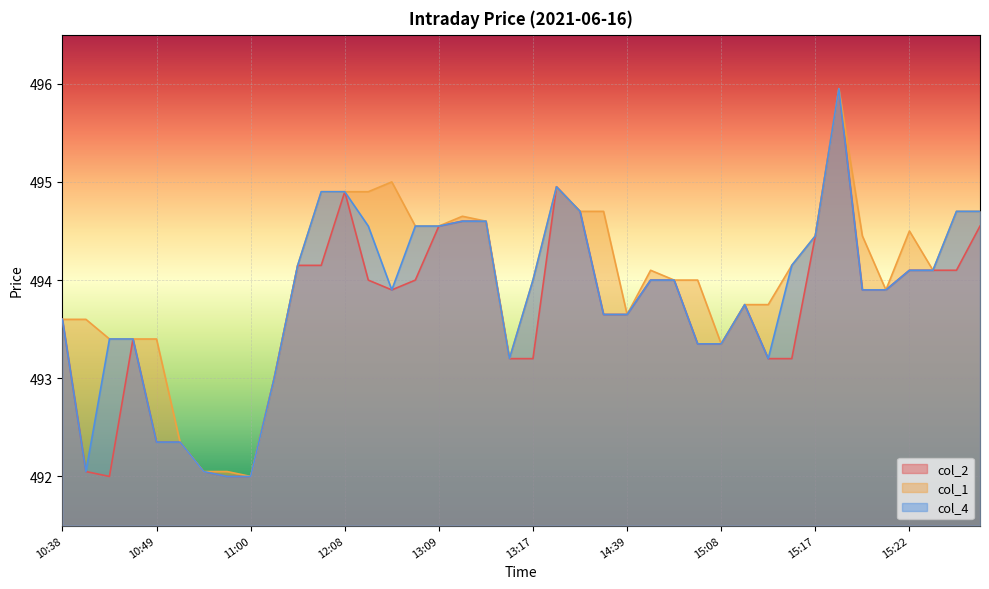

Reading right to left, transcribe all the data shown in this chart.

col_2: 15:27=494.6	15:26=494.1	15:25=494.1	15:22=494.1	15:21=493.9	15:20=493.9	15:19=495.9	15:17=494.4	15:12=493.2	15:11=493.2	15:10=493.8	15:08=493.4	15:05=493.4	15:03=494.0	15:02=494.0	14:39=493.6	14:26=493.6	14:21=494.7	13:47=494.9	13:17=493.2	13:16=493.2	13:15=494.6	13:10=494.6	13:09=494.6	12:54=494.0	12:12=493.9	12:09=494.0	12:08=494.9	12:07=494.1	12:06=494.1	11:29=493.0	11:00=492.0	10:58=492.0	10:57=492.1	10:55=492.4	10:49=492.4	10:48=493.4	10:47=492.0	10:39=492.1	10:38=493.6
col_1: 15:27=494.7	15:26=494.7	15:25=494.1	15:22=494.5	15:21=493.9	15:20=494.4	15:19=495.9	15:17=494.4	15:12=494.1	15:11=493.8	15:10=493.8	15:08=493.4	15:05=494.0	15:03=494.0	15:02=494.1	14:39=493.6	14:26=494.7	14:21=494.7	13:47=494.9	13:17=494.0	13:16=493.2	13:15=494.6	13:10=494.6	13:09=494.6	12:54=494.6	12:12=495.0	12:09=494.9	12:08=494.9	12:07=494.9	12:06=494.1	11:29=493.0	11:00=492.0	10:58=492.1	10:57=492.1	10:55=492.4	10:49=493.4	10:48=493.4	10:47=493.4	10:39=493.6	10:38=493.6
col_4: 15:27=494.7	15:26=494.7	15:25=494.1	15:22=494.1	15:21=493.9	15:20=493.9	15:19=495.9	15:17=494.4	15:12=494.1	15:11=493.2	15:10=493.8	15:08=493.4	15:05=493.4	15:03=494.0	15:02=494.0	14:39=493.6	14:26=493.6	14:21=494.7	13:47=494.9	13:17=494.0	13:16=493.2	13:15=494.6	13:10=494.6	13:09=494.6	12:54=494.6	12:12=493.9	12:09=494.6	12:08=494.9	12:07=494.9	12:06=494.1	11:29=493.0	11:00=492.0	10:58=492.0	10:57=492.1	10:55=492.4	10:49=492.4	10:48=493.4	10:47=493.4	10:39=492.1	10:38=493.6